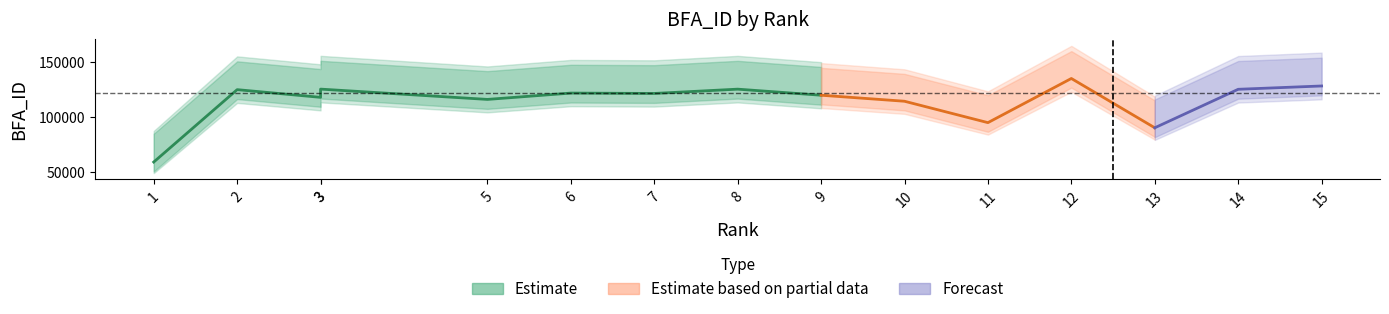

What is the minimum value shown in the chart?

58848